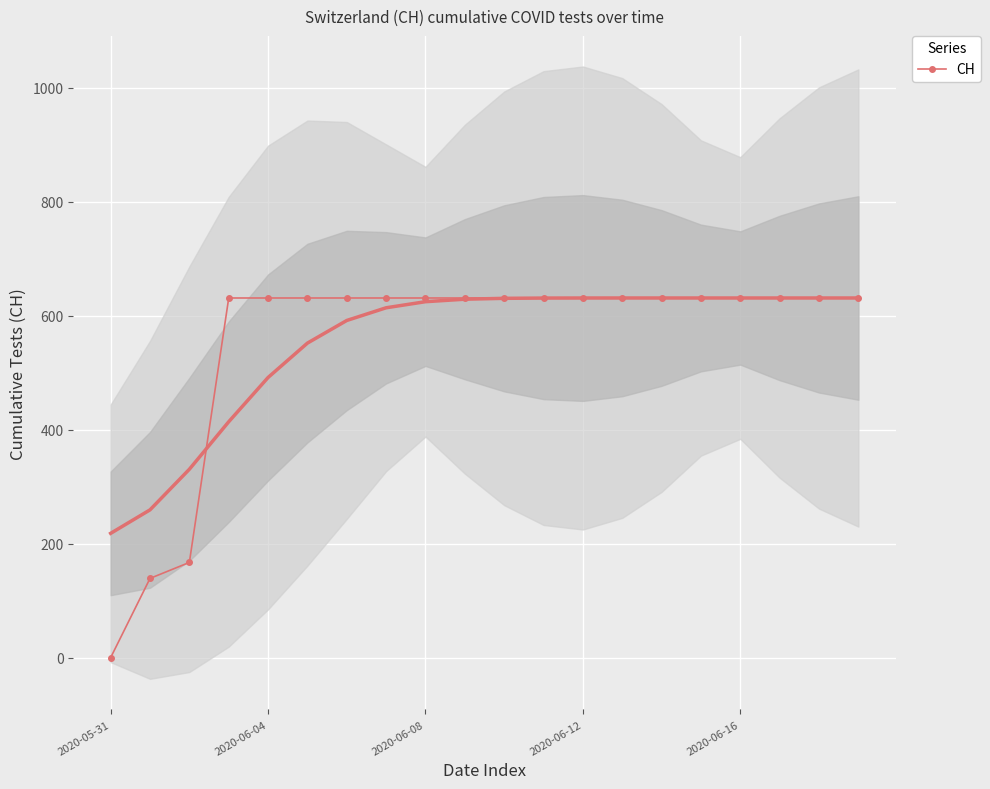

What is the maximum value shown in the chart?

631